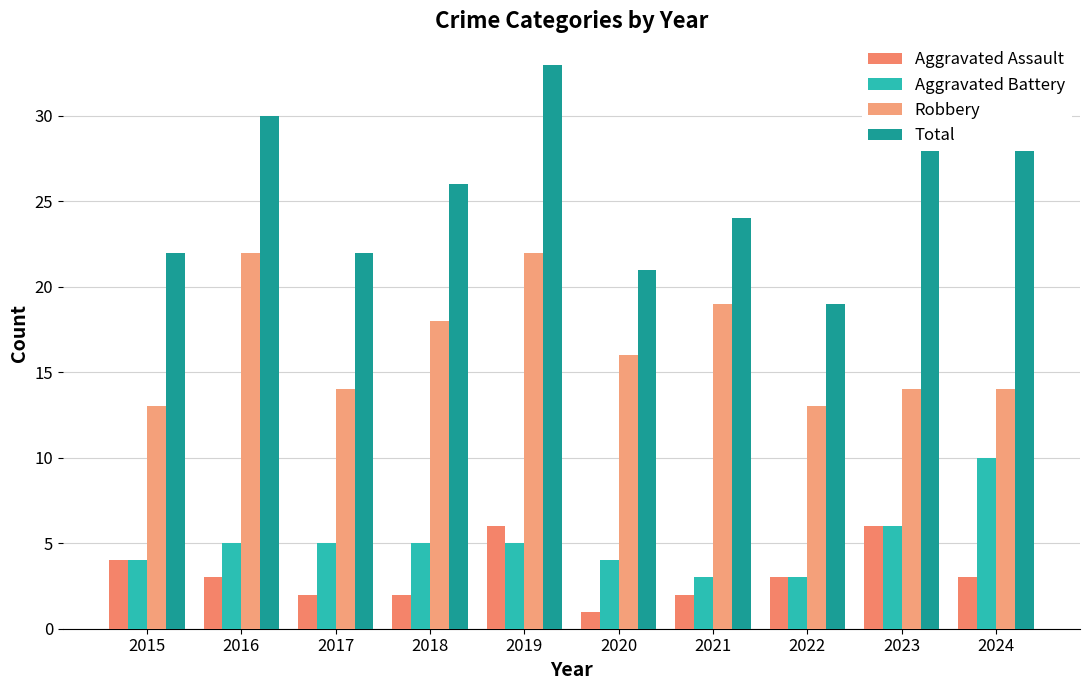

Reading left to right, list all the values displayed in this chart.

Aggravated Assault: 4	3	2	2	6	1	2	3	6	3
Aggravated Battery: 4	5	5	5	5	4	3	3	6	10
Robbery: 13	22	14	18	22	16	19	13	14	14
Total: 22	30	22	26	33	21	24	19	28	29